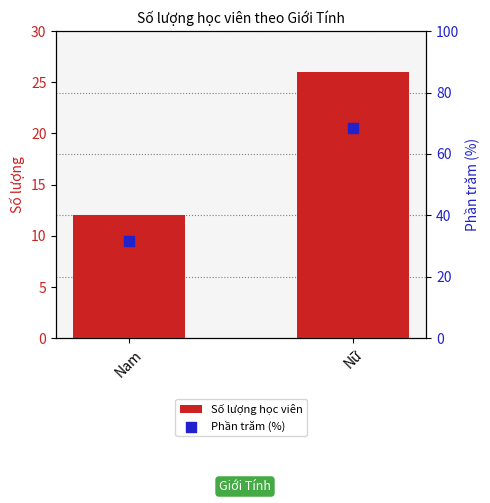

At how many categories does at least one series exceed 30?

2